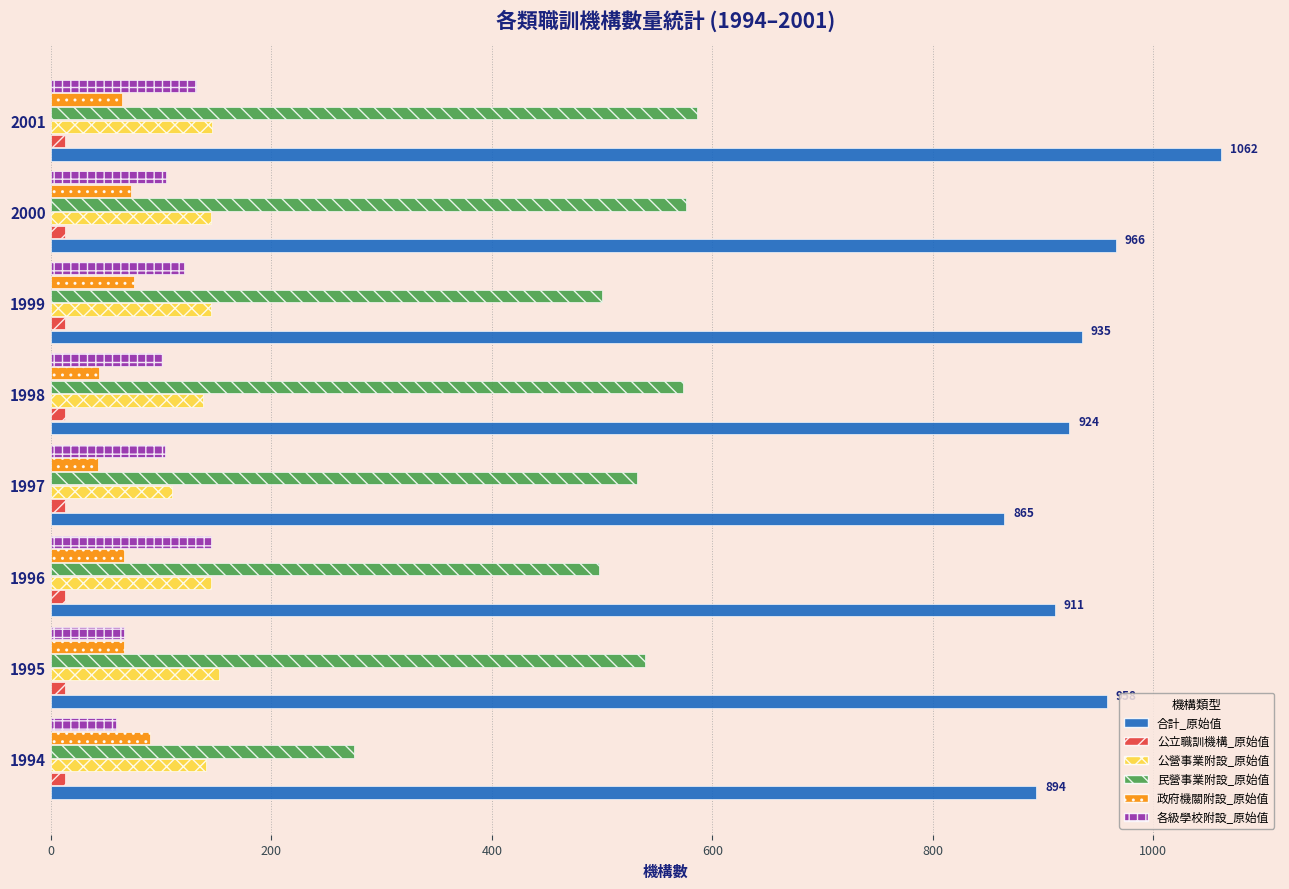

What is the average value of the 各級學校附設_原始值 series?

104